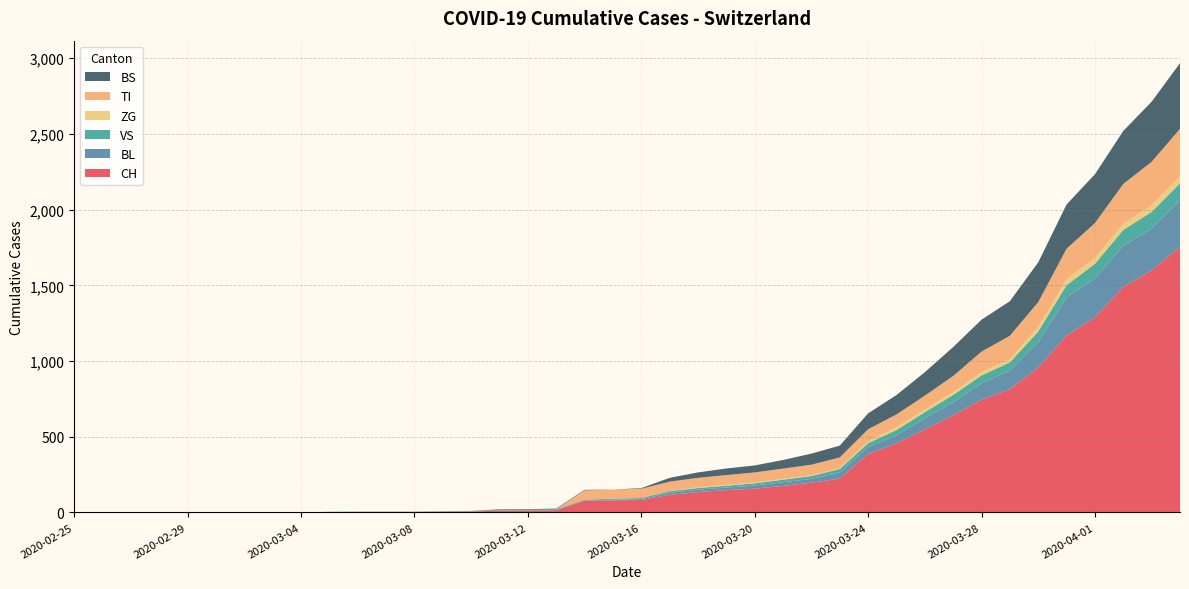

Reading left to right, transcribe all the data shown in this chart.

CH: 0	0	0	0	0	0	0	0	0	2	3	3	3	5	6	11	12	14	76	79	82	116	134	147	157	175	196	223	386	456	548	642	744	814	957	1169	1288	1490	1599	1753
BL: 0	0	0	0	0	0	0	0	0	0	0	0	0	1	2	2	2	2	2	5	5	13	16	17	20	24	25	40	46	53	73	84	108	123	167	251	258	272	277	309
VS: 0	0	0	0	0	0	0	0	0	2	2	2	2	2	2	3	3	5	6	6	8	11	11	12	15	17	19	24	25	35	41	50	53	54	71	81	96	104	109	112
ZG: 0	0	0	0	0	0	0	0	0	0	0	0	0	0	0	0	0	0	0	0	0	1	5	5	5	5	5	5	12	18	18	18	21	21	29	39	40	41	44	46
TI: 0	0	0	0	0	0	0	0	0	0	0	0	0	0	0	0	0	0	61	61	61	62	62	65	67	68	70	71	80	85	91	107	136	155	165	202	229	263	287	314
BS: 0	0	0	0	0	0	0	0	0	0	0	0	0	0	0	4	4	4	4	0	4	25	36	44	46	57	73	78	105	128	155	191	211	228	263	292	323	350	397	434